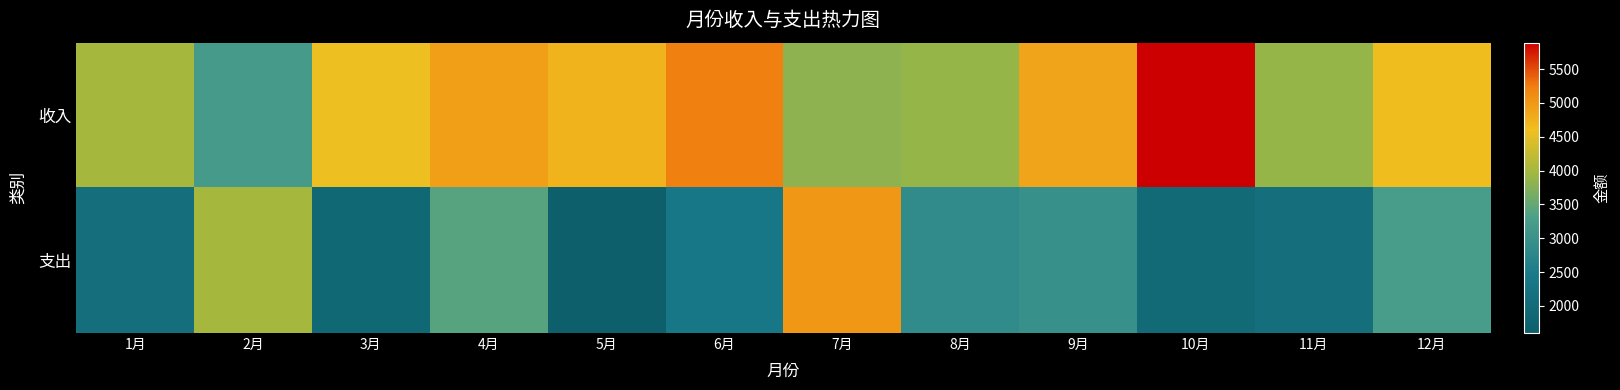

Which series has the largest total across all categories?

收入